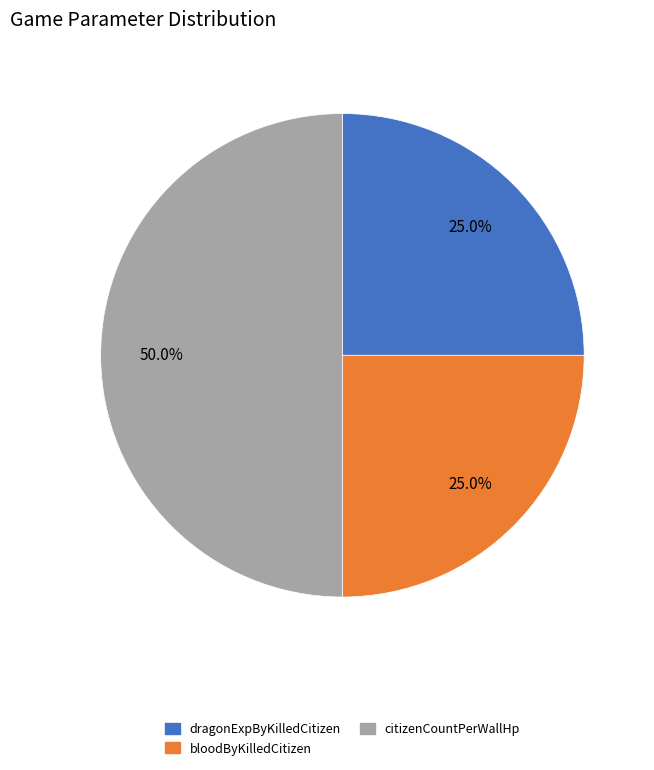

Which category has the biggest portion of the pie?

citizenCountPerWallHp